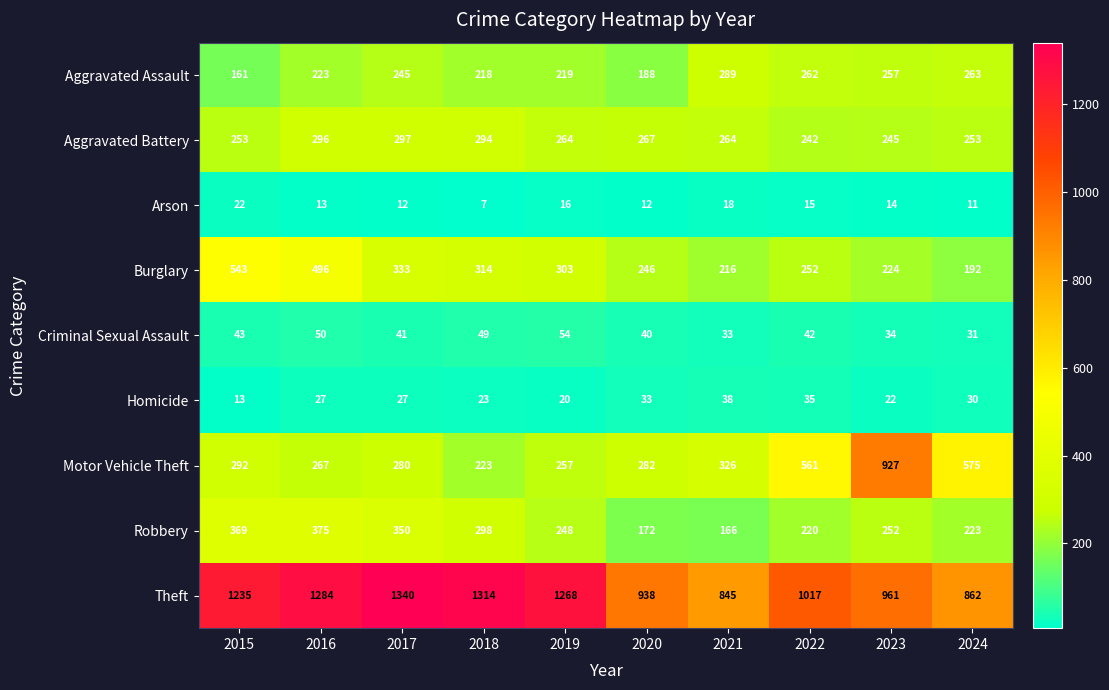

Rank the series at 2022 from highest to lowest value.

Theft, Motor Vehicle Theft, Aggravated Assault, Burglary, Aggravated Battery, Robbery, Criminal Sexual Assault, Homicide, Arson